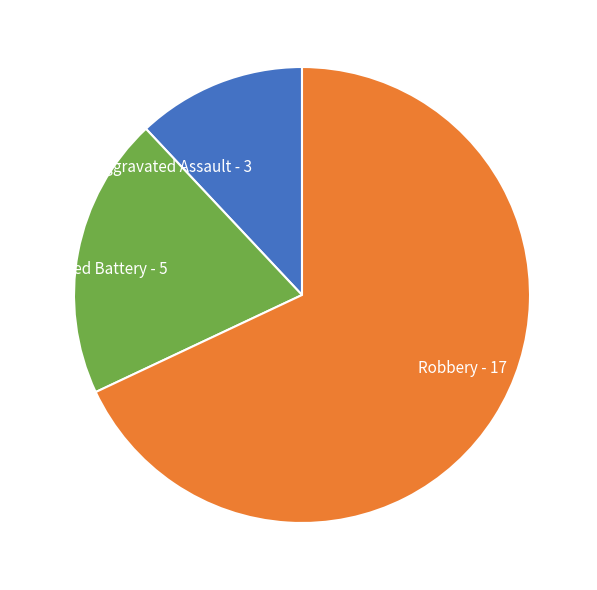

True or false: Robbery - 17 accounts for 58% of the total.

False